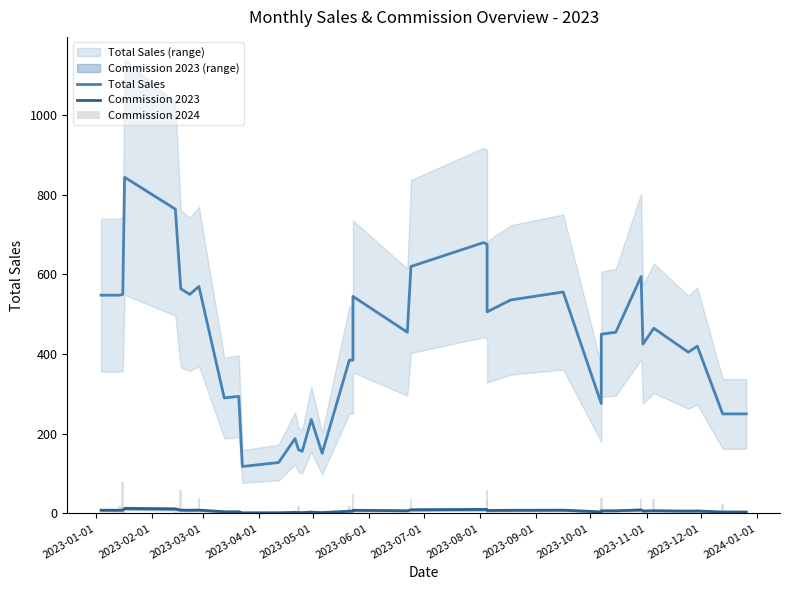

What are all the series names shown in the legend?

Total Sales, Commission 2023, Commission 2024